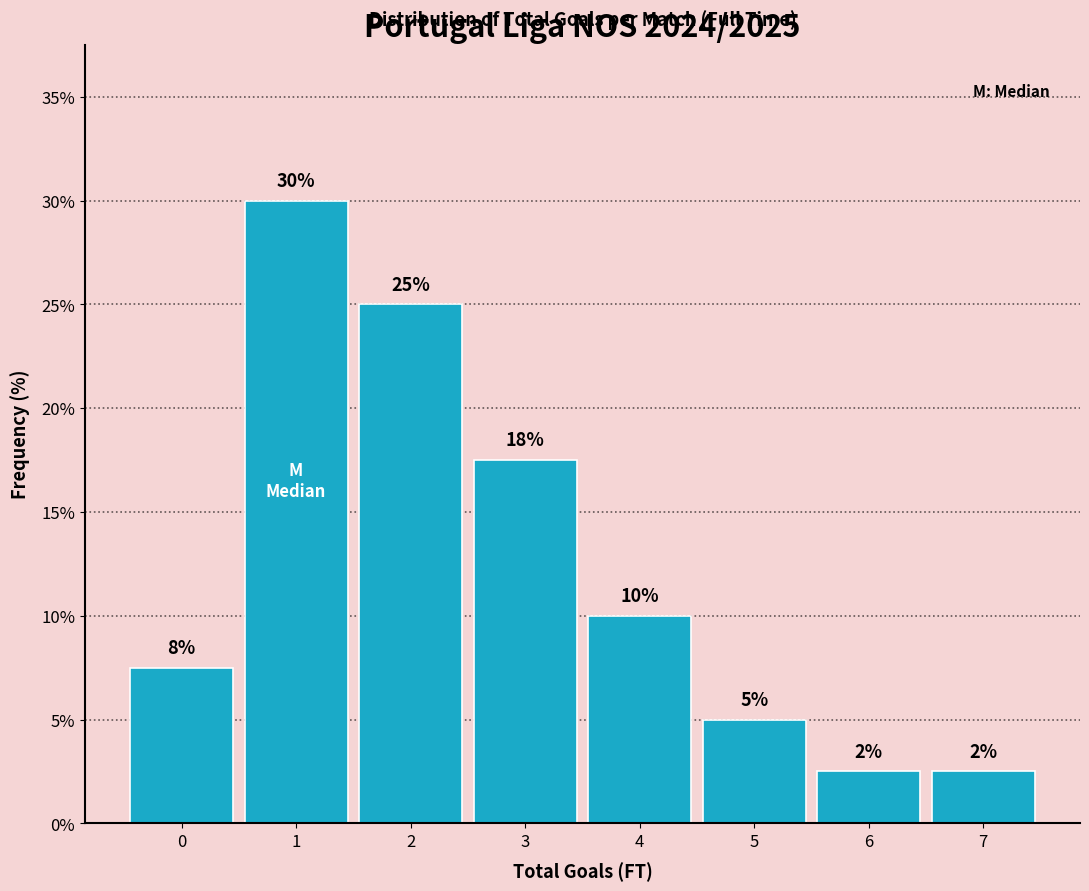

What is the change in value from 1 to 2?

-5.0